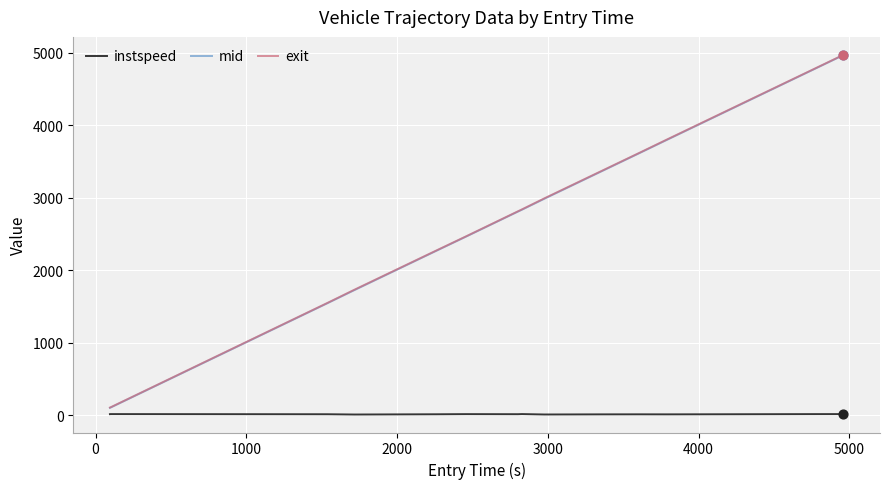

What is the highest value of the exit series?

4969.4